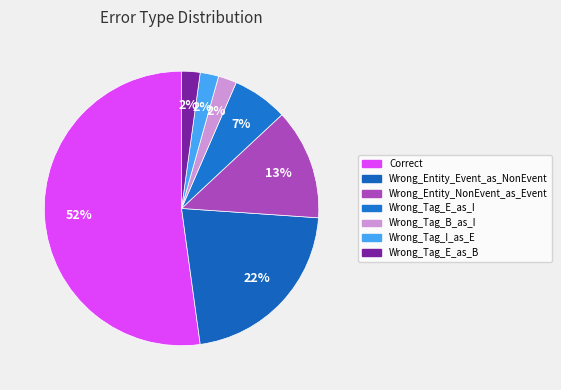

To the nearest percent, what is the average slice percentage?

14%